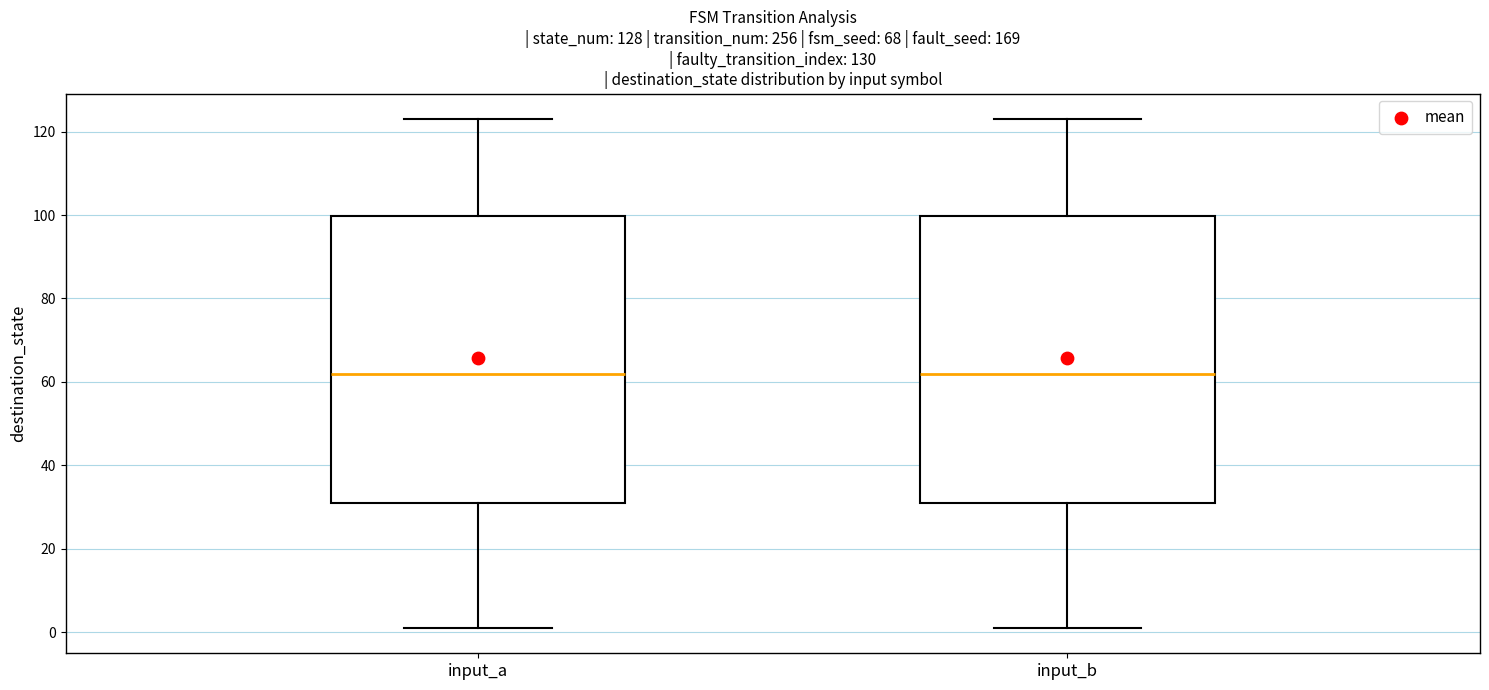

Reading left to right, transcribe this box plot: for each box, give where its median line is, the range the box spans, and where its two whiskers end, as read against the y-axis. The values are not printed on the chart, so give them approximately, as read against the axis.

input_a: median 62, box 32 to 100, whiskers 2 to 124
input_b: median 62, box 32 to 100, whiskers 2 to 124